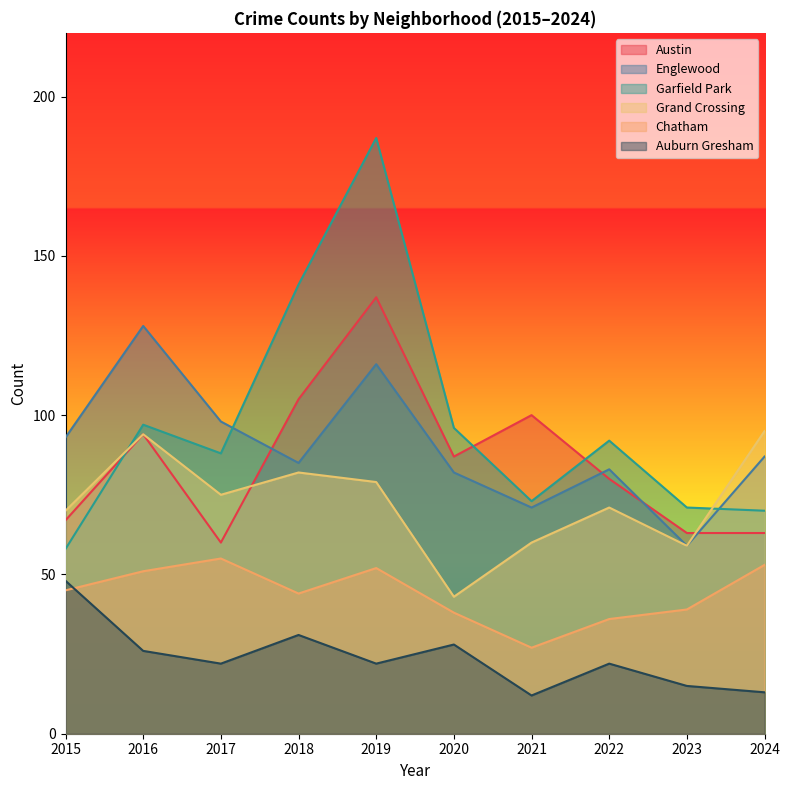

Count the number of categories in the chart.

10